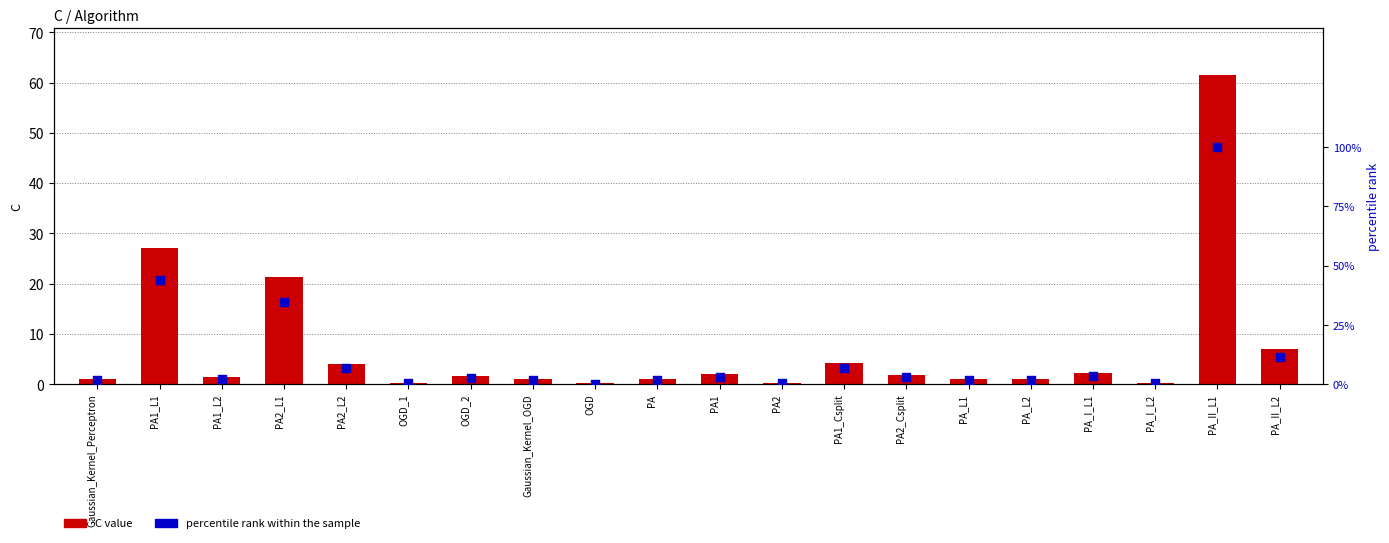

What is the total value across all series at OGD?

0.4